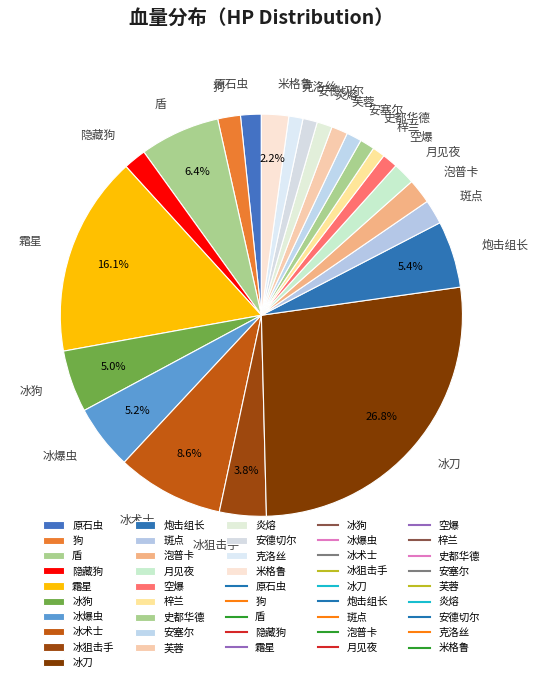

Combined, do 冰术士 and 冰狙击手 account for over 50%?

No